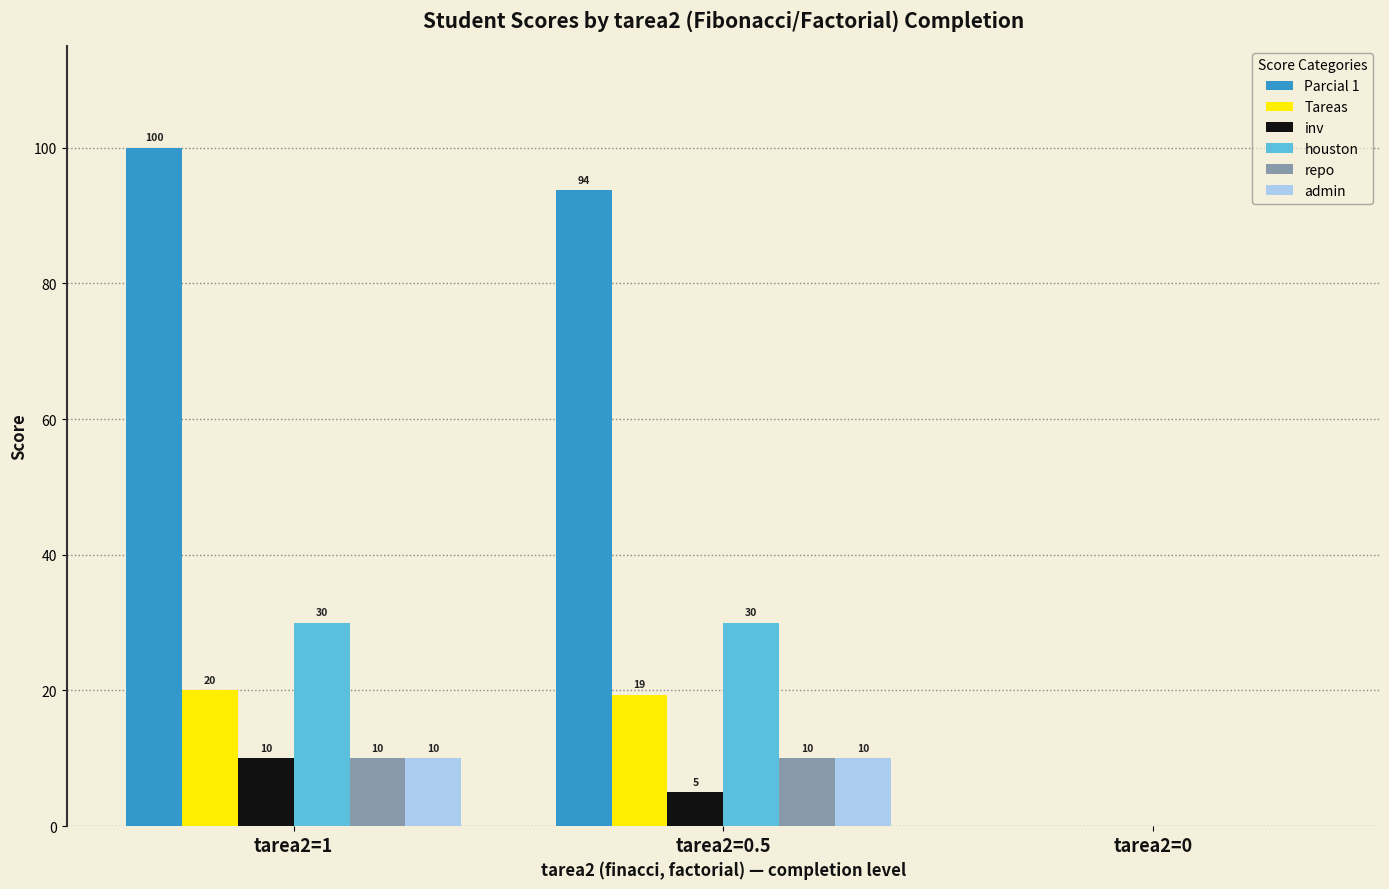

Where is Parcial 1 nearest to the value 50?

tarea2=0.5